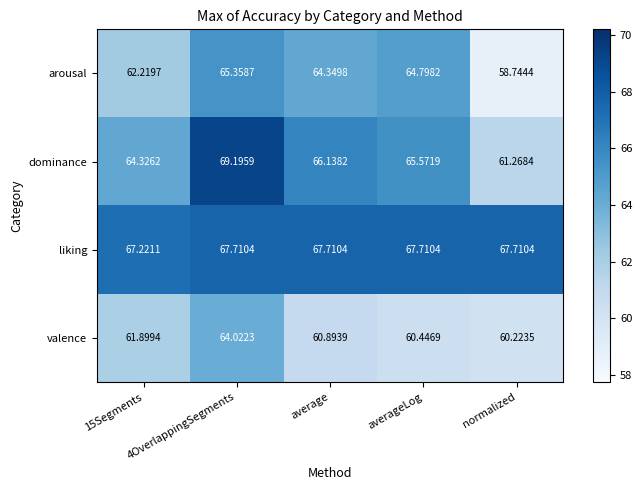

Rank the series by their average value, from highest to lowest.

liking, dominance, arousal, valence